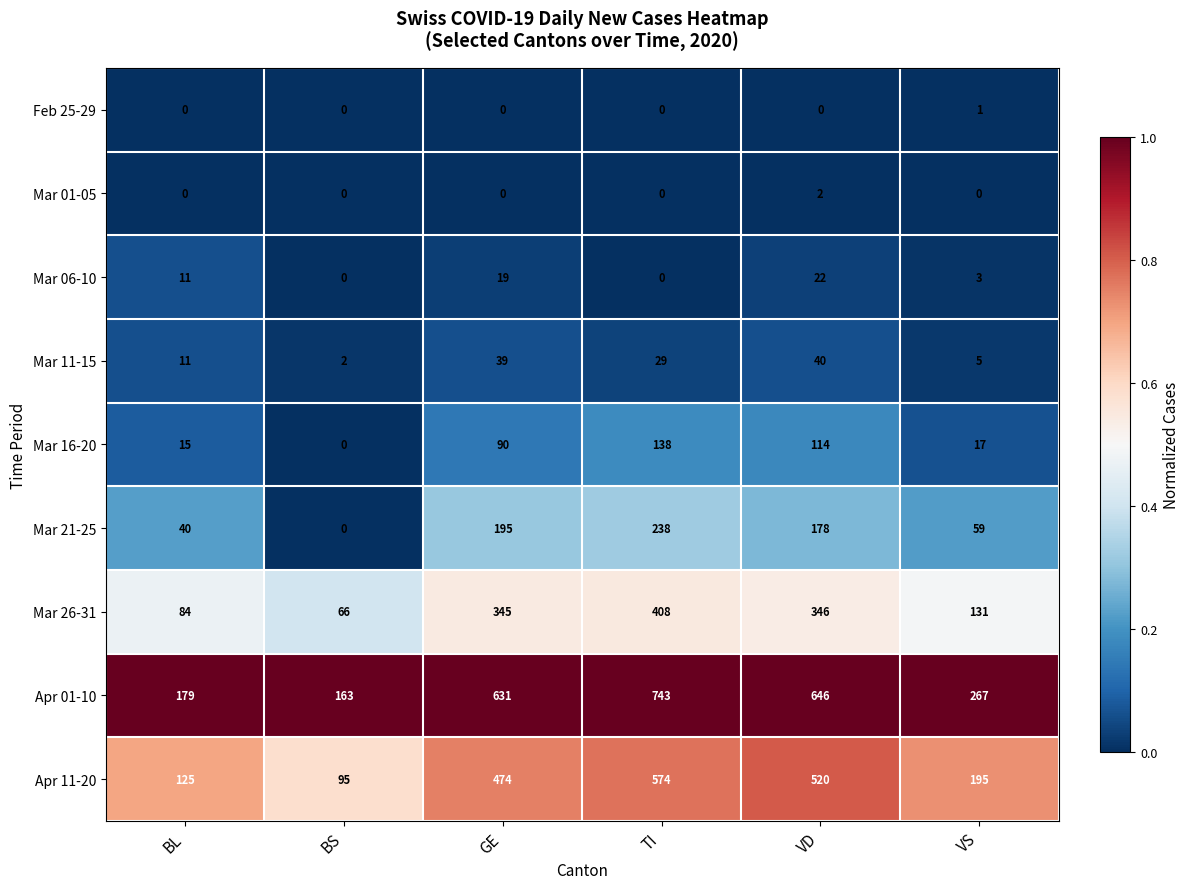

True or false: Mar 11-15 has a value of 40 at VD.

True